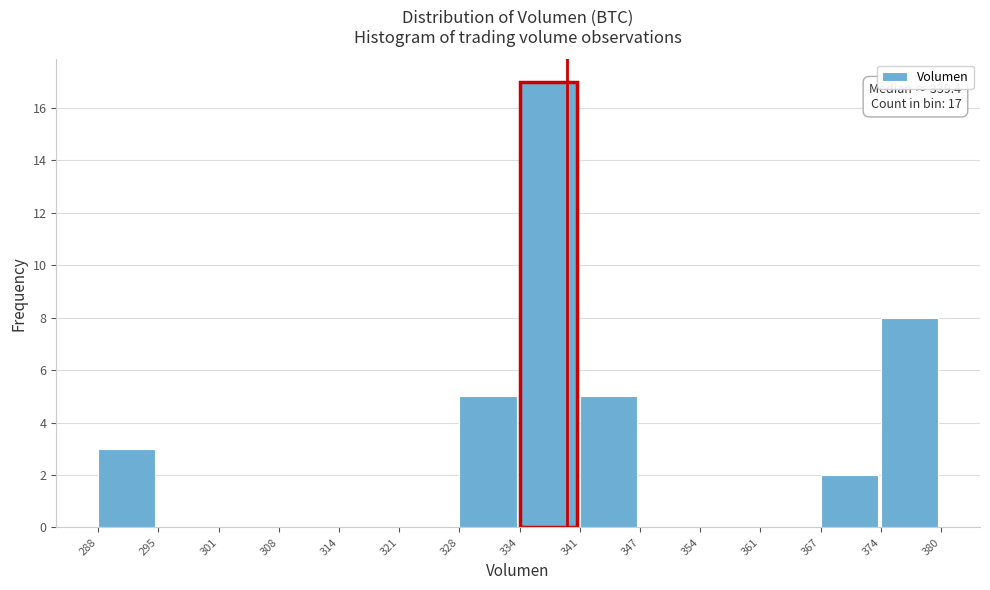

Which range on the x-axis has the tallest bar?

334 to 341